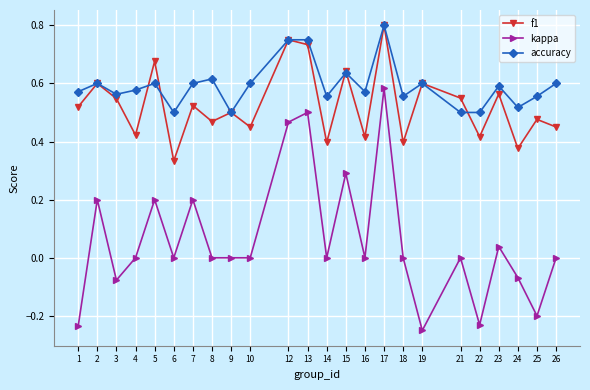

True or false: accuracy has a value of 0.6 at 16.

True